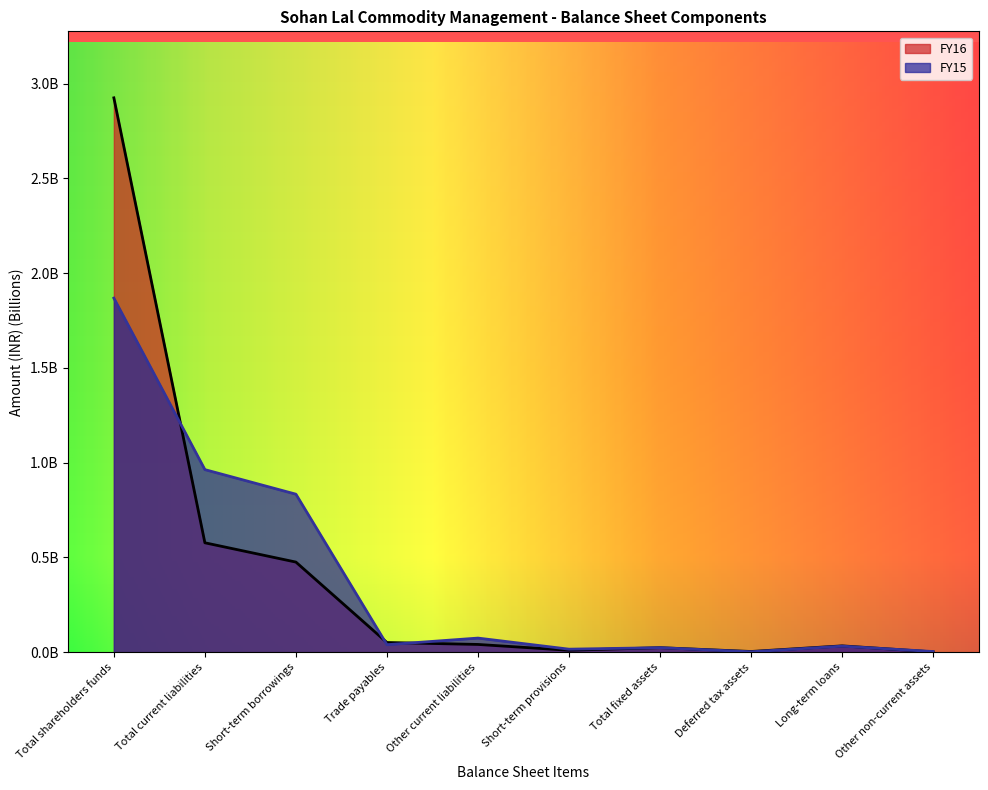

What is the value of the FY16 point at the 1st from the left?

2.9